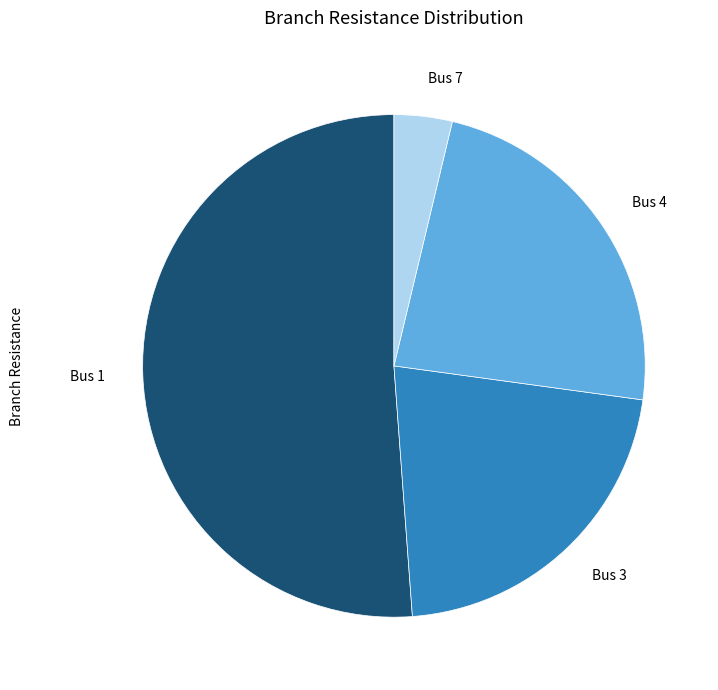

Is there any slice that represents more than half of the pie?

Yes